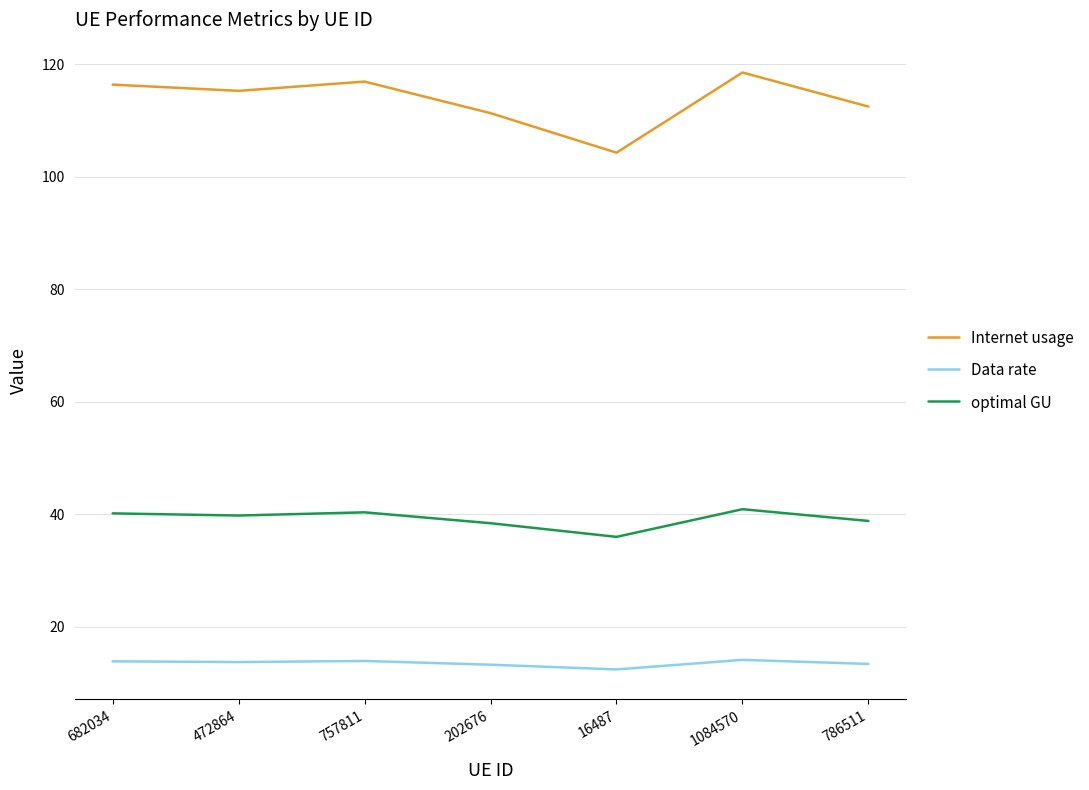

Which series changed the most between 682034 and 786511?

Internet usage